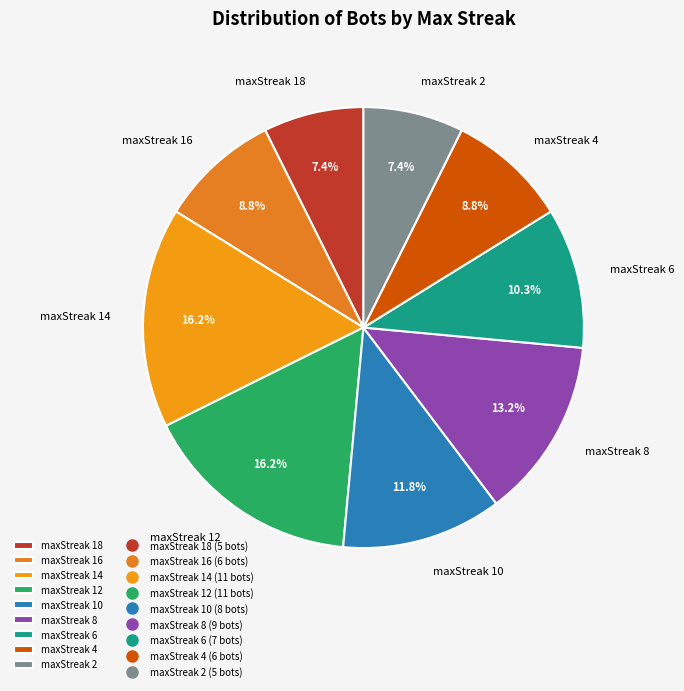

Does any single category account for the majority?

No